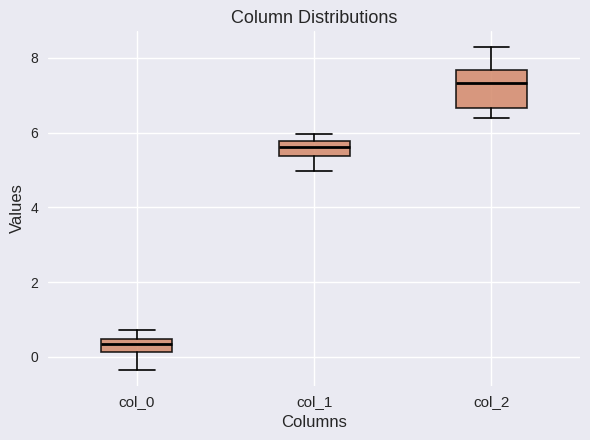

Which box has the lowest median line?

col_0